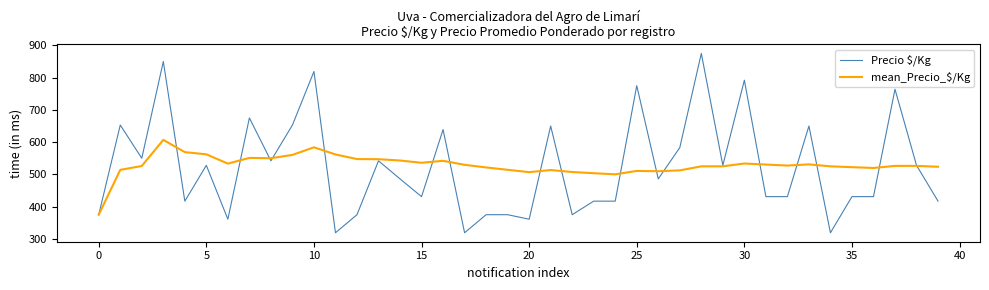

How many lines are shown in the chart?

2